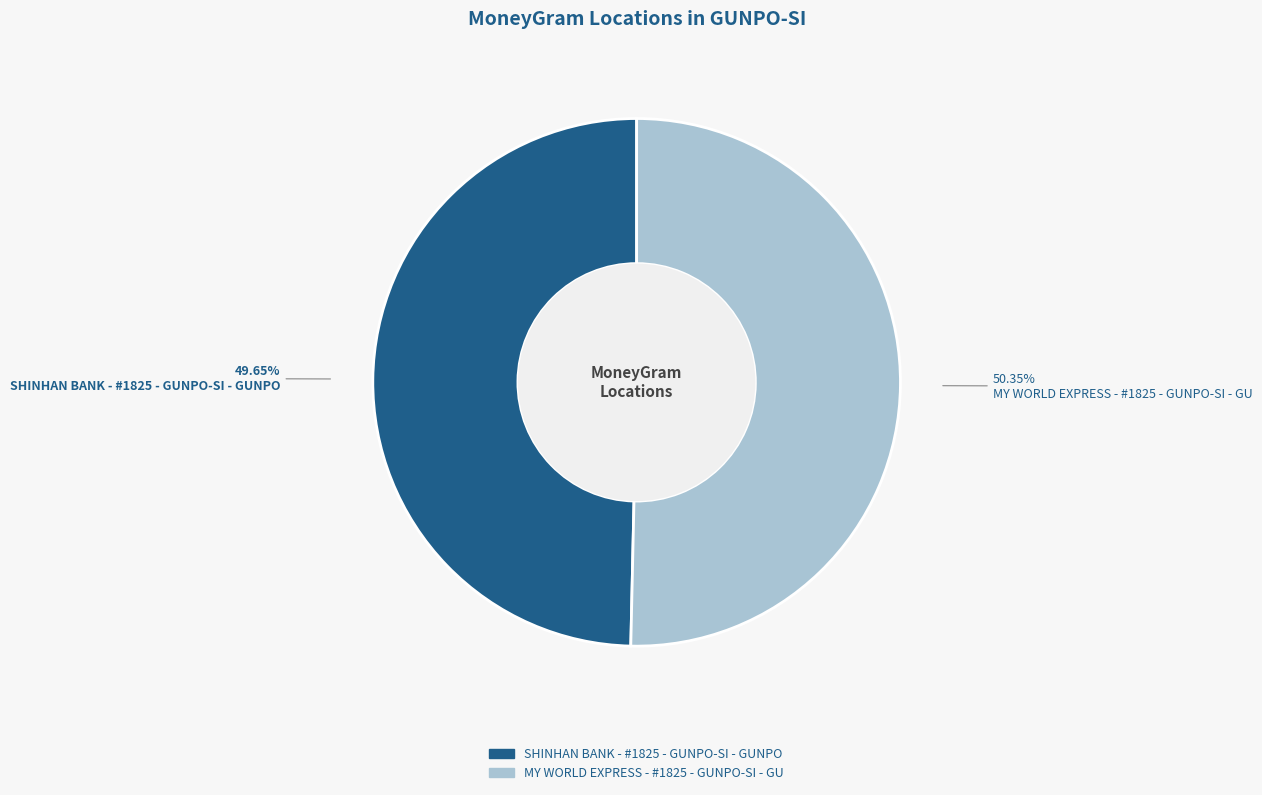

To the nearest percent, what is the combined percentage of MY WORLD EXPRESS - #1825 - GUNPO-SI - GU and SHINHAN BANK - #1825 - GUNPO-SI - GUNPO?

100%